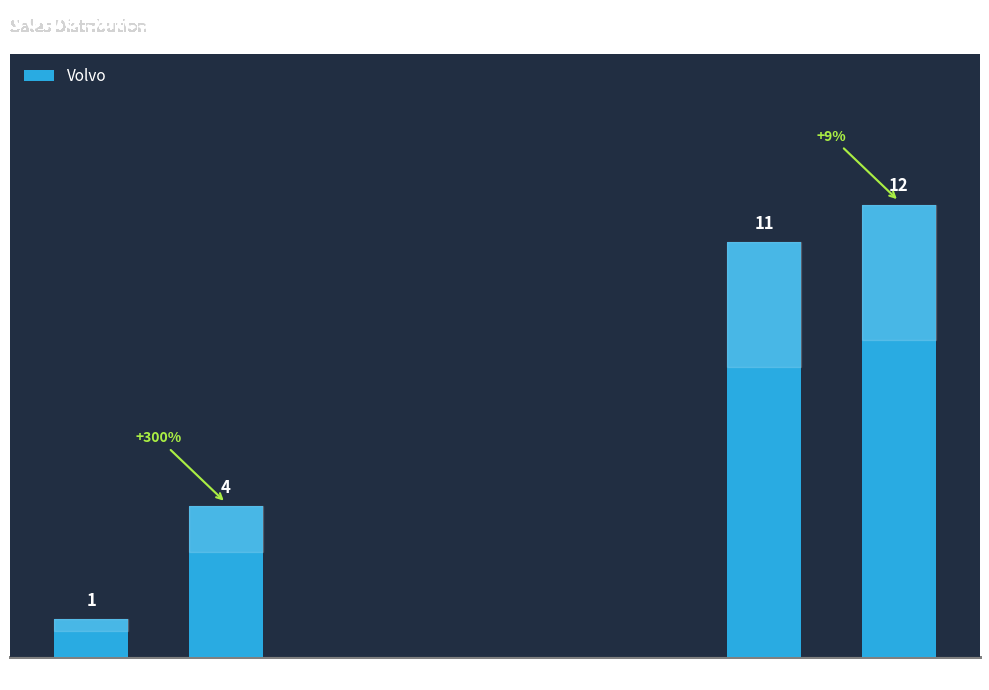

At which label is the value closest to 6?

Two